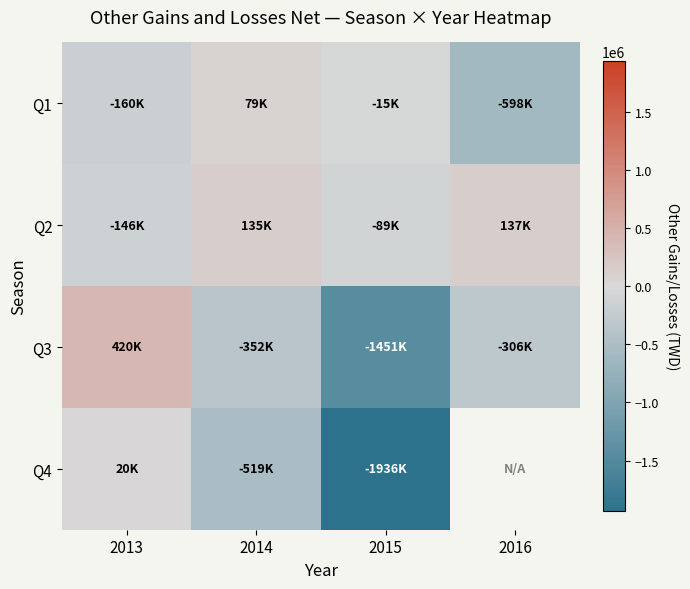

List the series in order of their peak value, highest first.

Q3, Q2, Q1, Q4